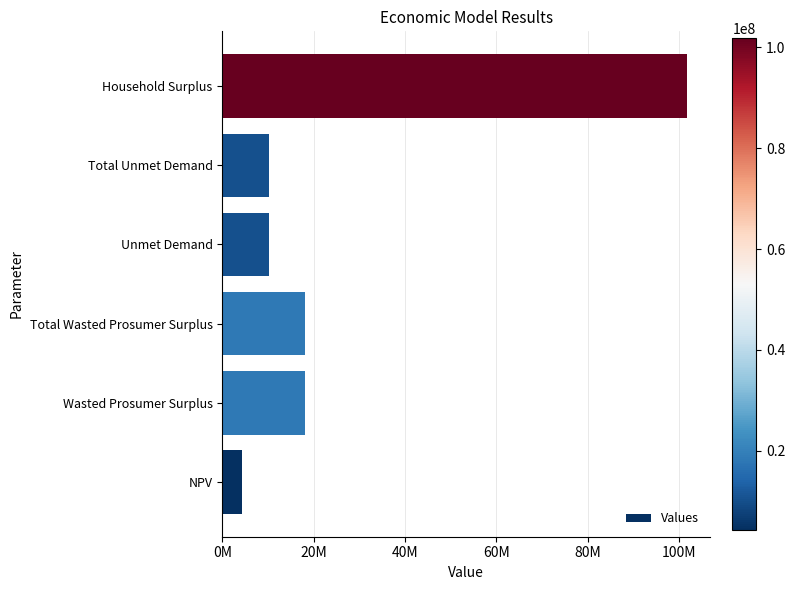

At which category does the chart reach its peak across all series?

Household Surplus